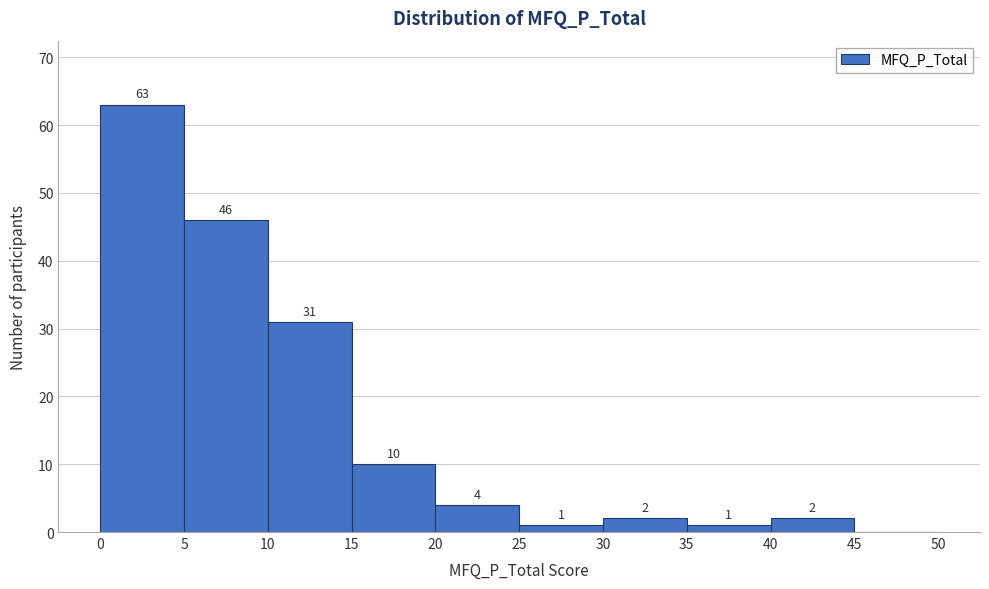

Which range on the x-axis has the tallest bar?

0 to 5